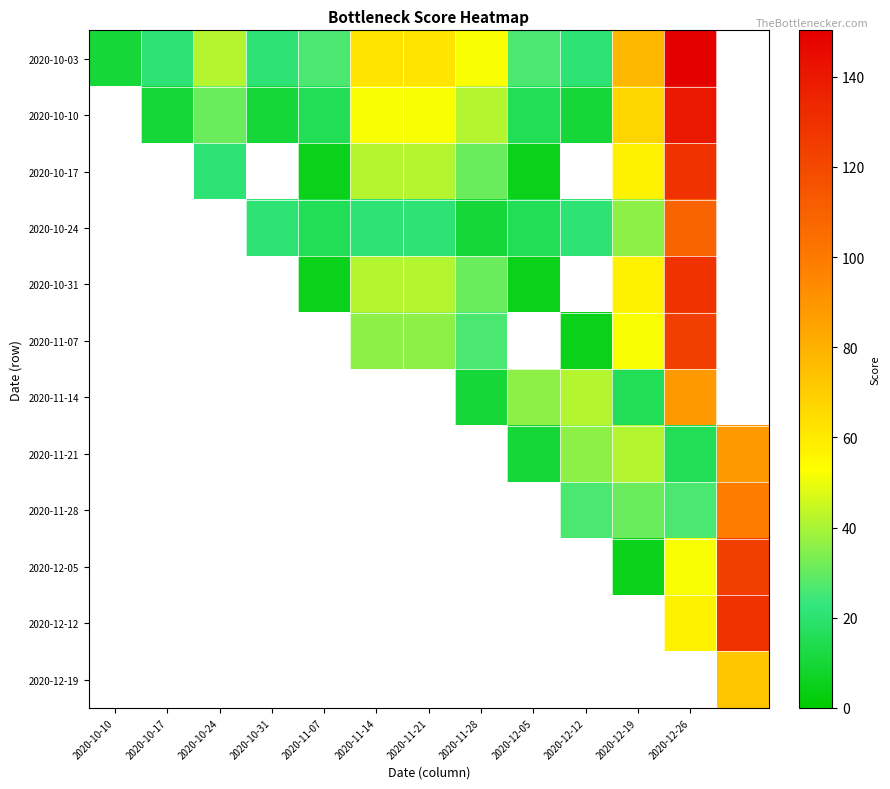

Which series has the widest spread of values?

2020-10-03